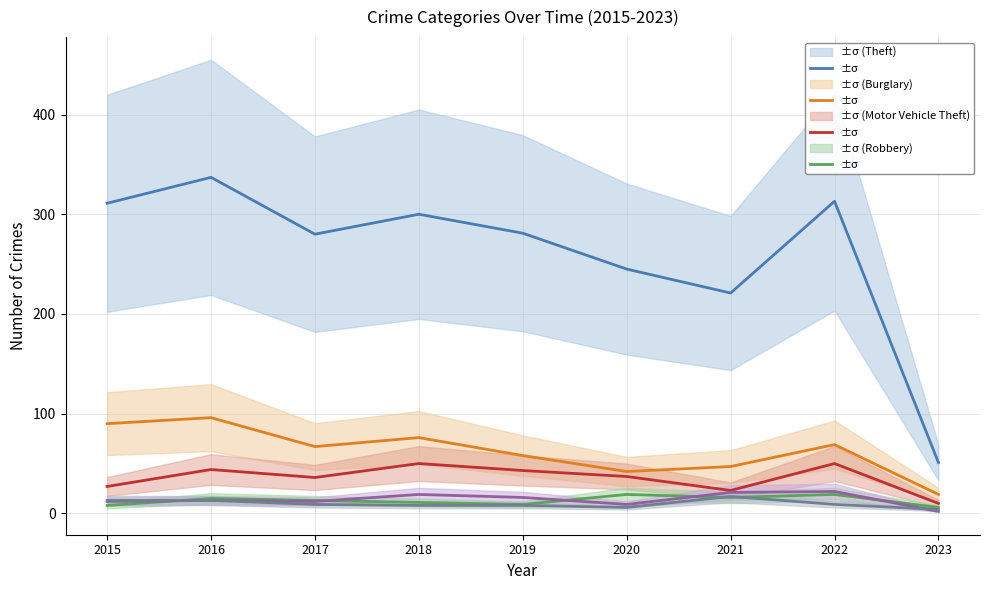

How many values in the Motor Vehicle Theft series are below 37?

4